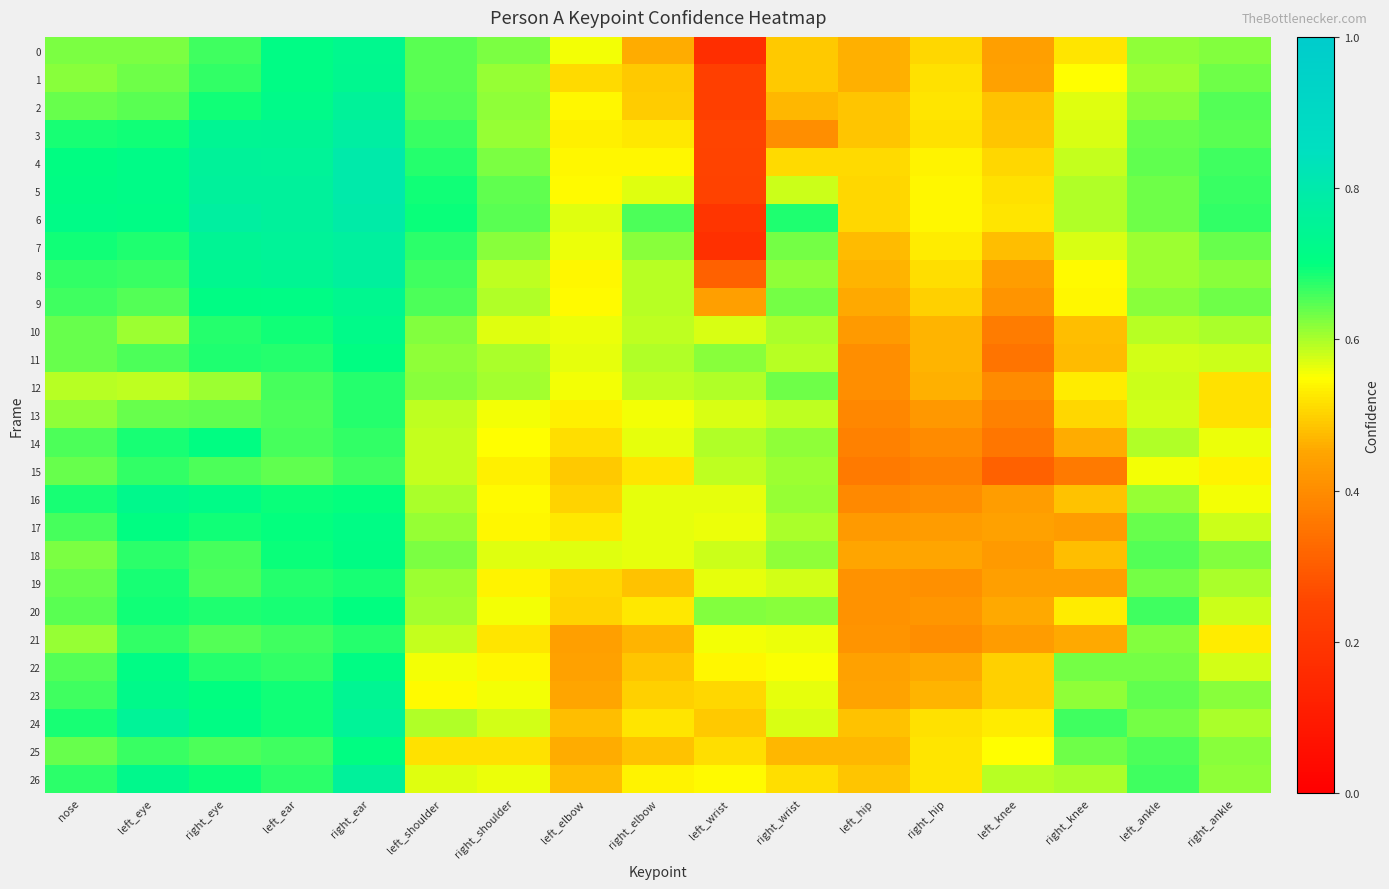

Which series has the largest range (max minus min)?

6